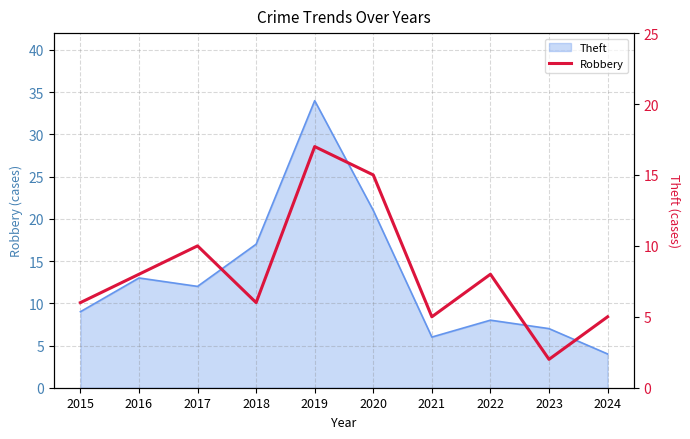

How many lines are shown in the chart?

1